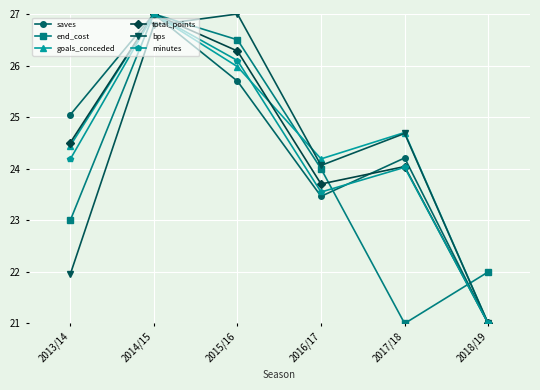

At which label does saves reach its minimum?

2018/19